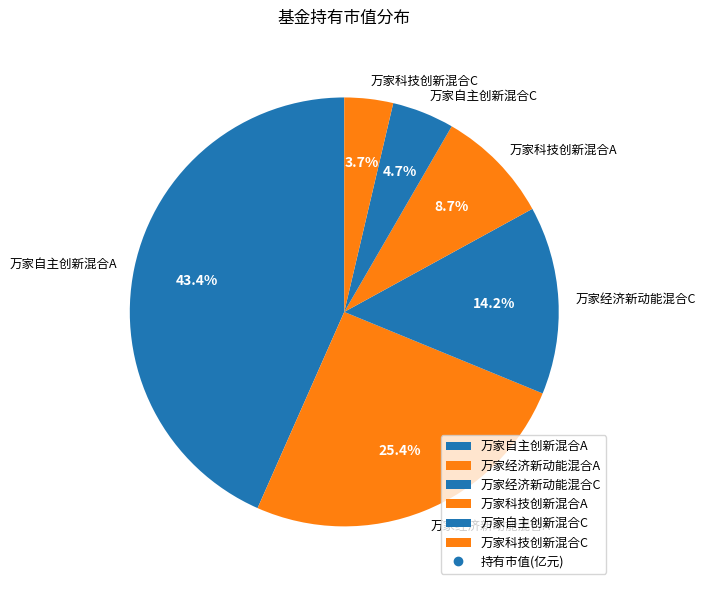

To the nearest percent, what portion does 万家科技创新混合C represent?

4%